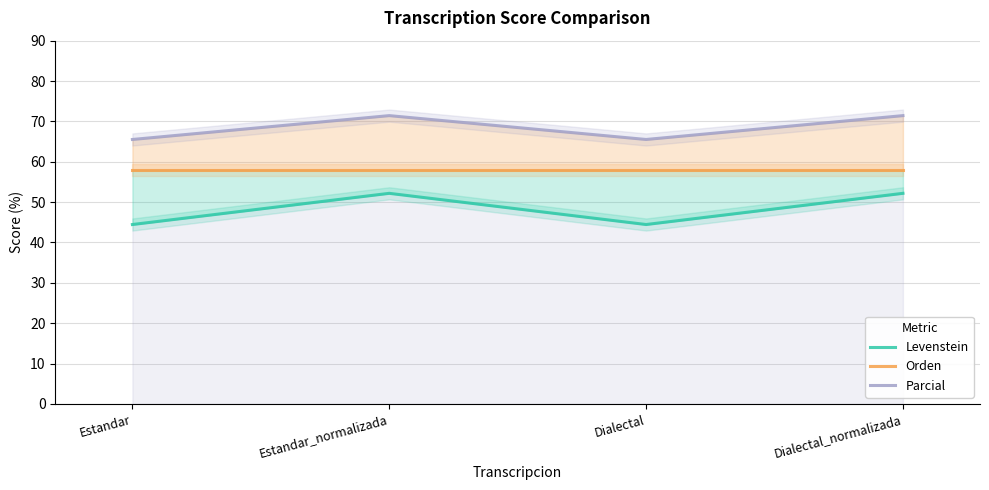

What is the difference between the maximum and minimum values in the Parcial series?

5.9